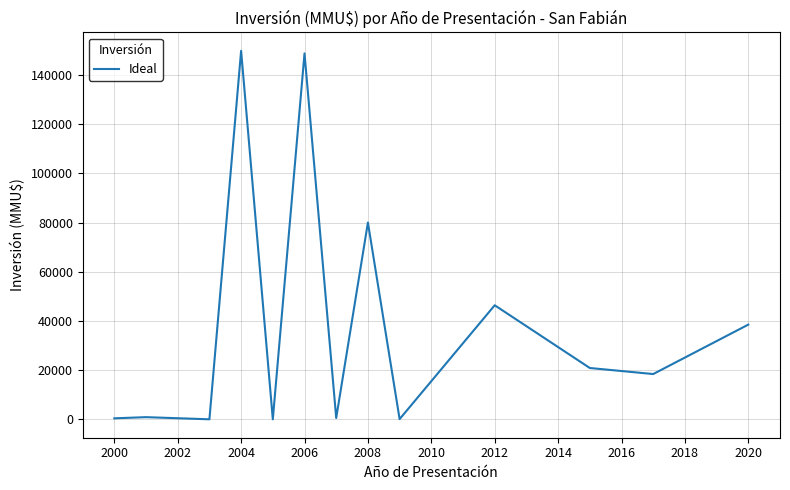

What is the difference between the maximum and minimum values?

149817